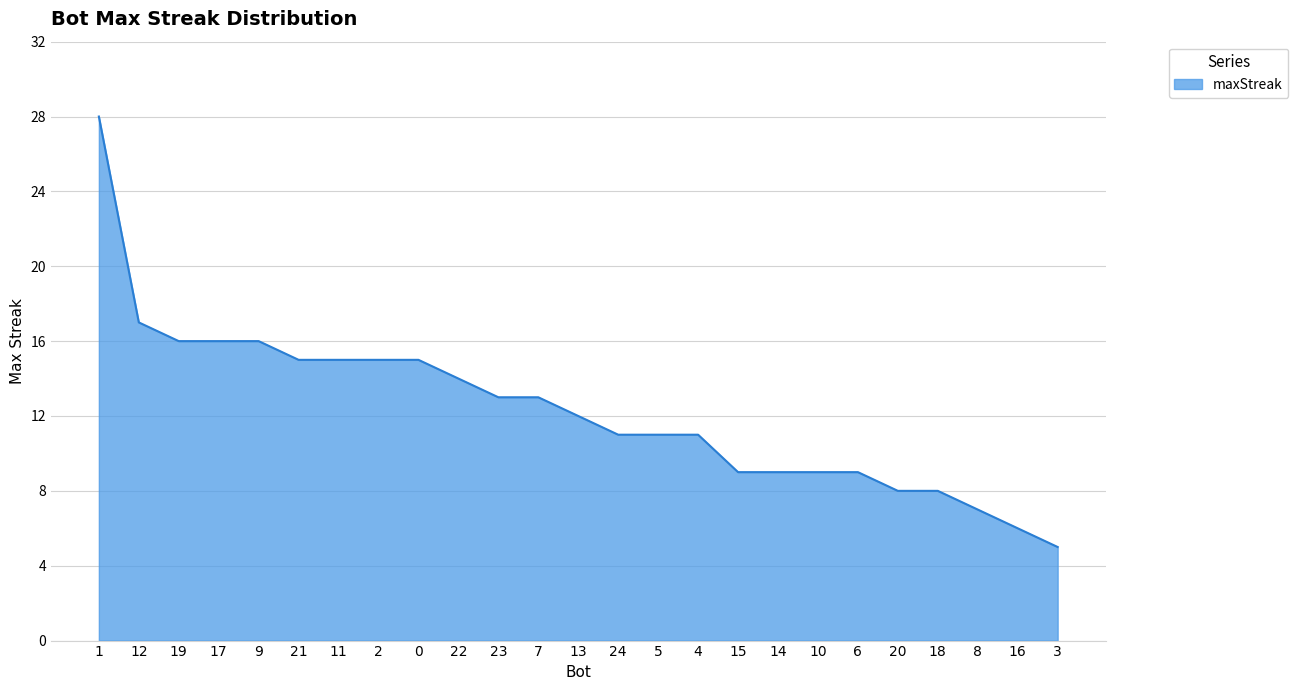

What value does the data have at 22, to the nearest 5?

15